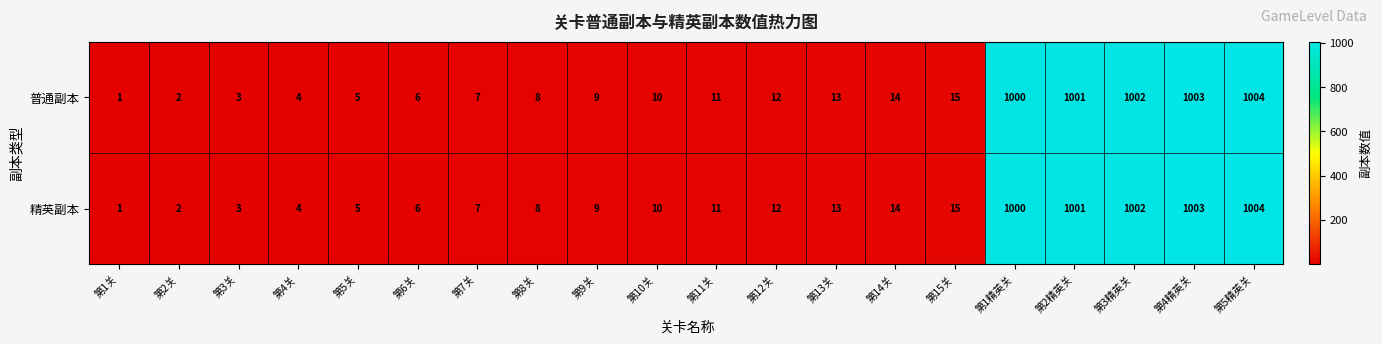

At which label is 精英副本 closest to 502?

第15关